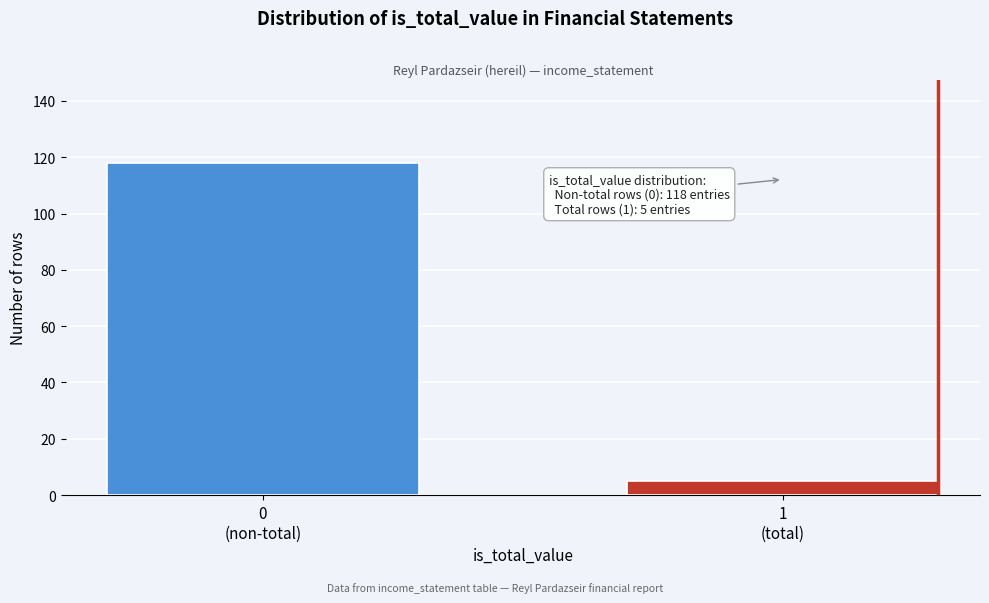

Reading left to right, what are all the values shown in this chart?

118	5